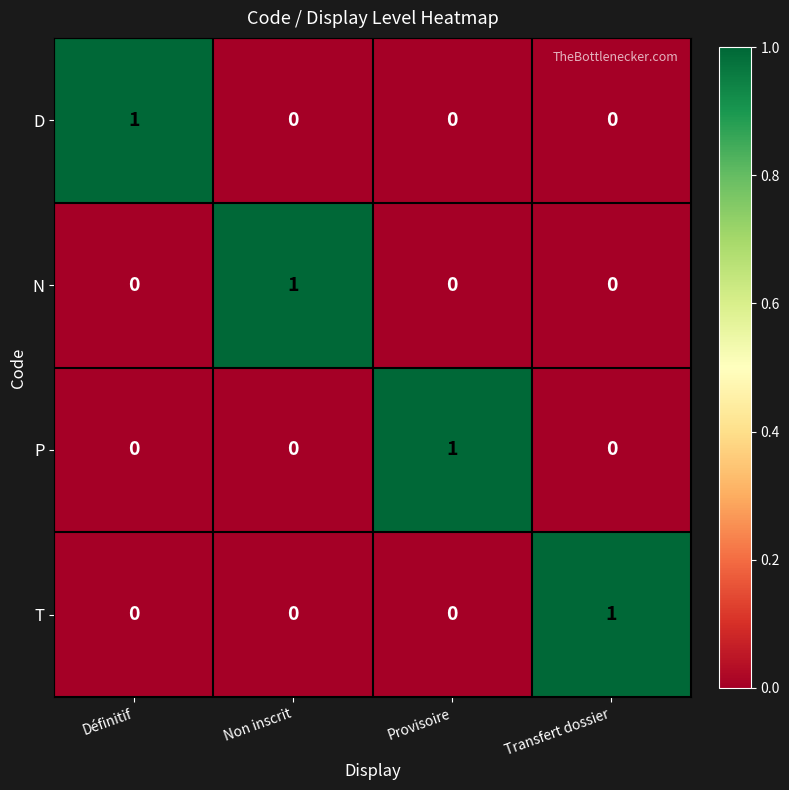

How many positive values does the N series have?

1